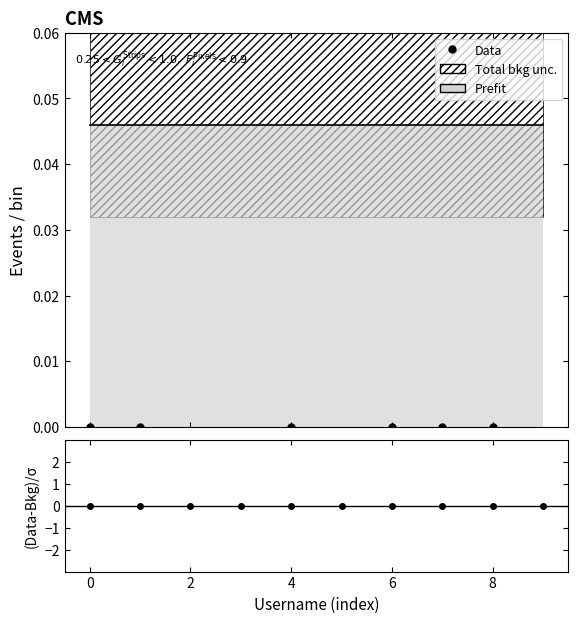

Where is the first local maximum for Data?

2